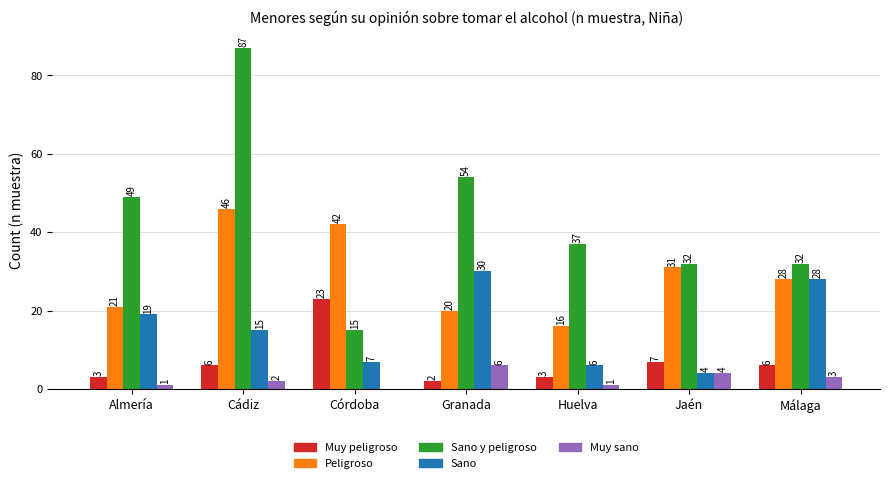

What is the maximum value shown in the chart?

87